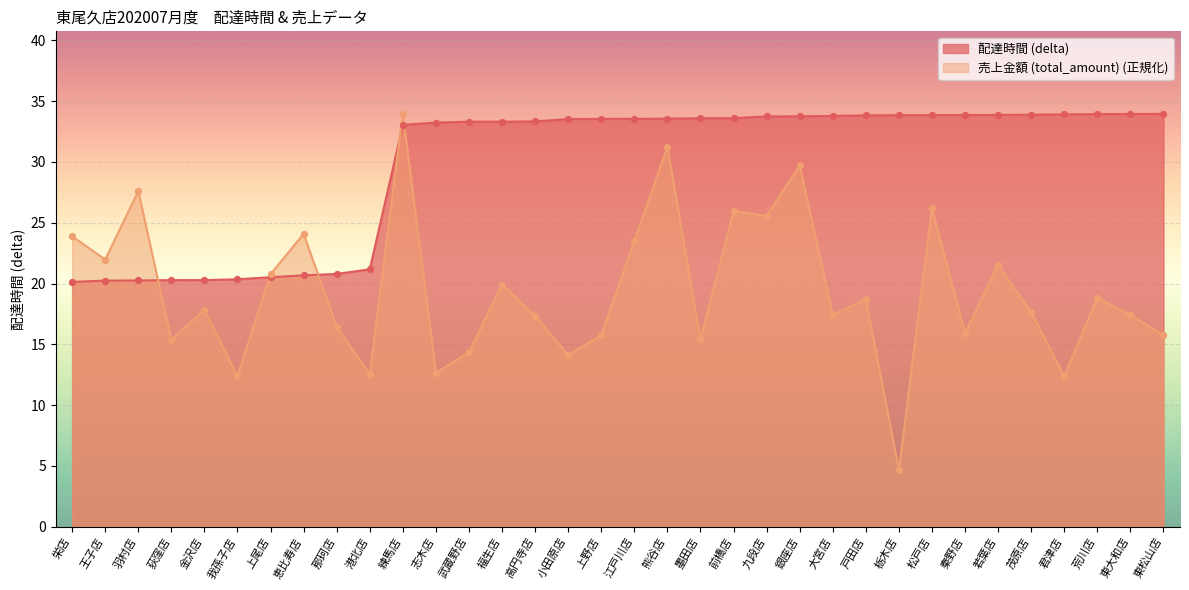

Which series reaches the maximum Y coordinate?

delta